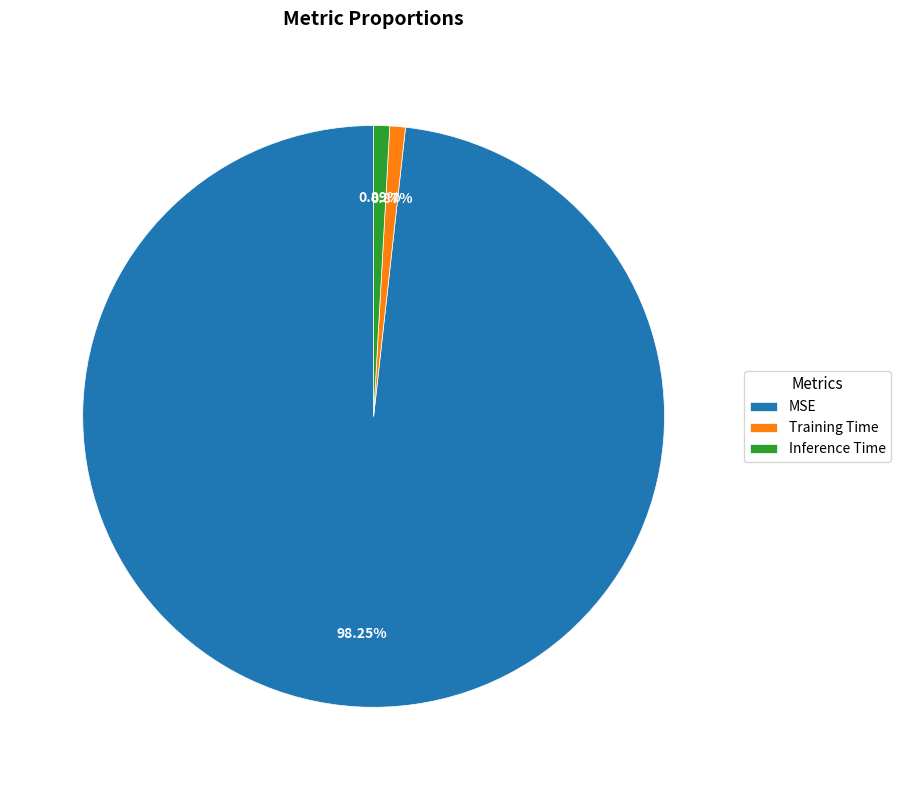

Does MSE account for over 50% of the chart?

Yes